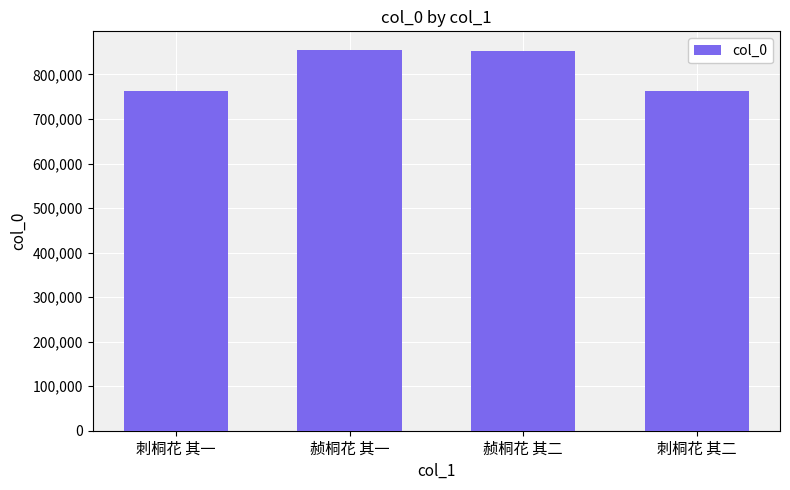

At which label does the data first exceed 853291?

赪桐花 其一